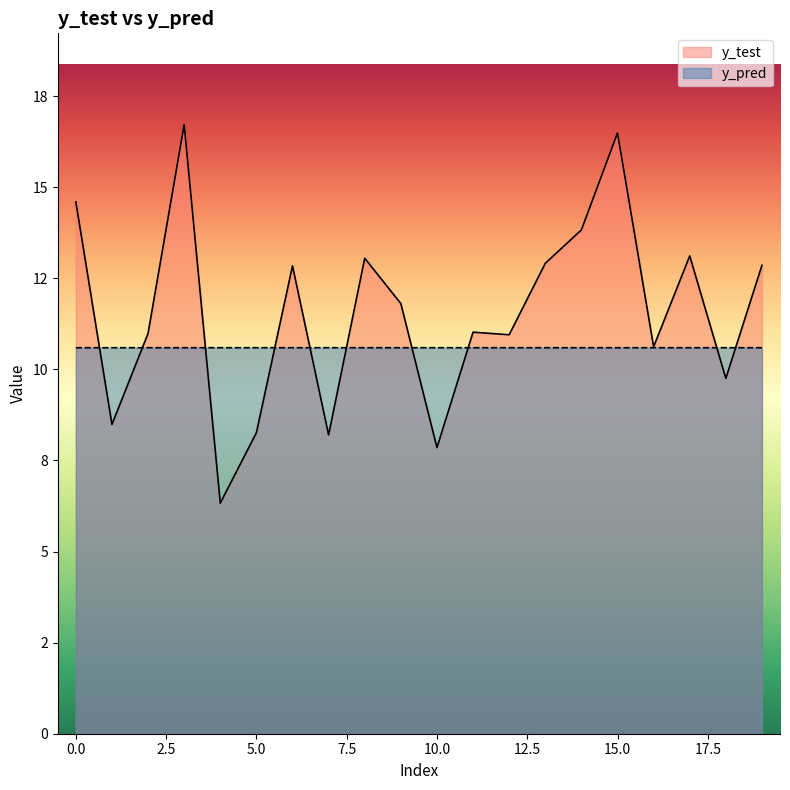

What is the value of the y_pred point at the 17th from the left?

10.6